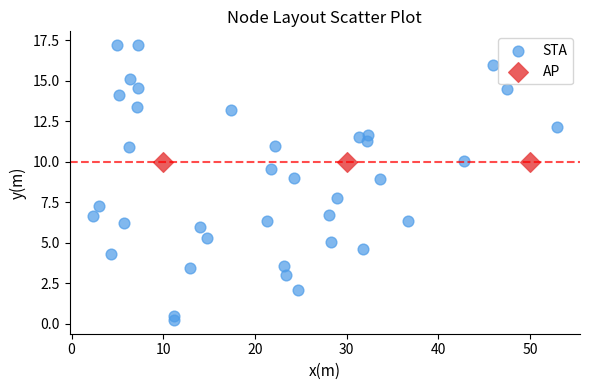

Which series contains the lowest Y value?

STA